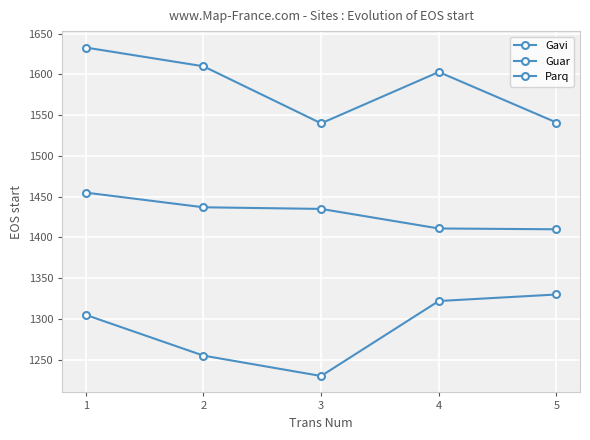

What is the value of the Parq point at the 1st from the left?

1633